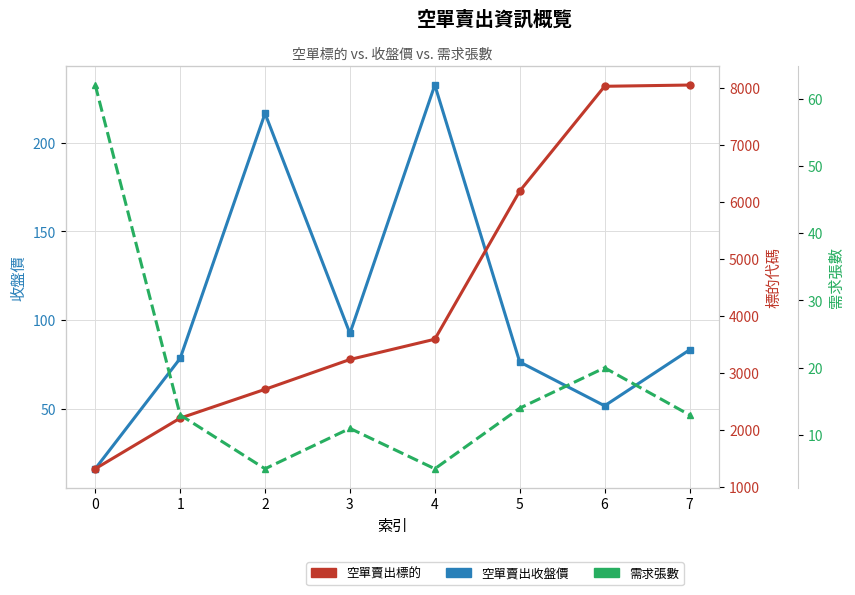

The value of 空單賣出收盤價 at 5 is 76.4. True or false?

True